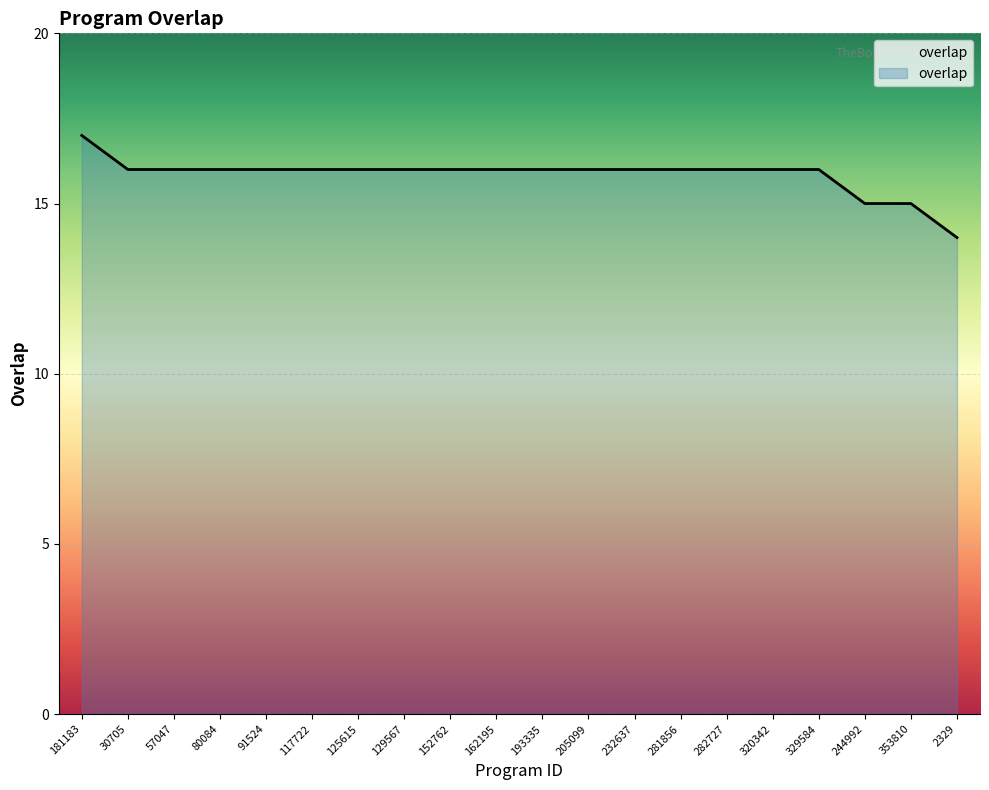

What is the sum of all values?

317